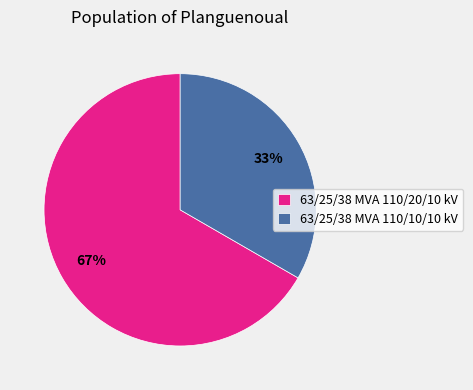

Rank the categories by value from highest to lowest.

63/25/38 MVA 110/20/10 kV, 63/25/38 MVA 110/10/10 kV